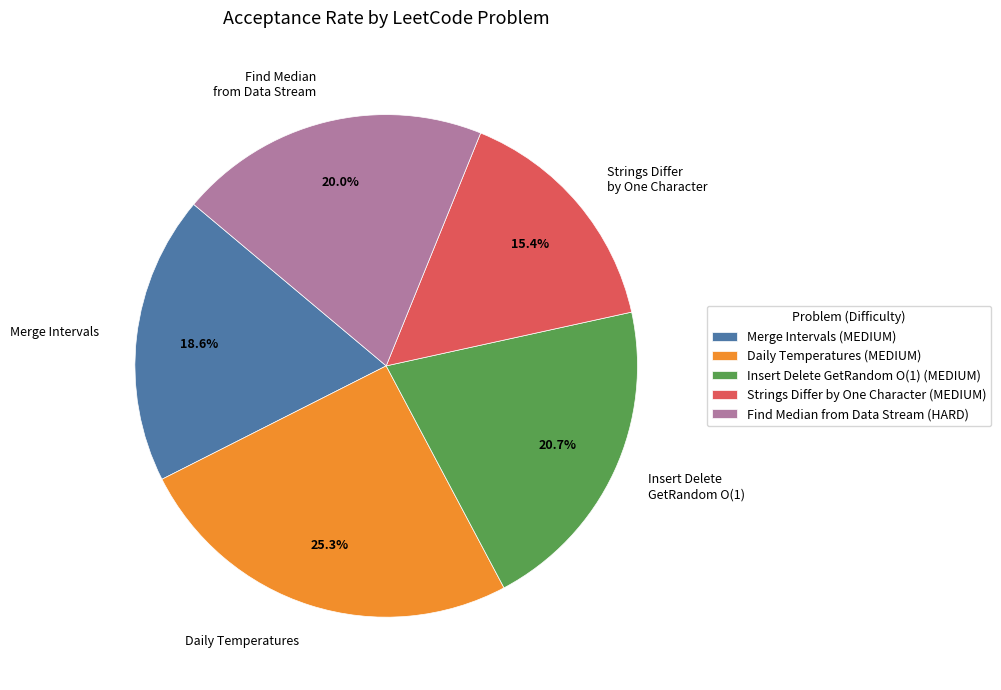

How many segments does this pie chart have?

5